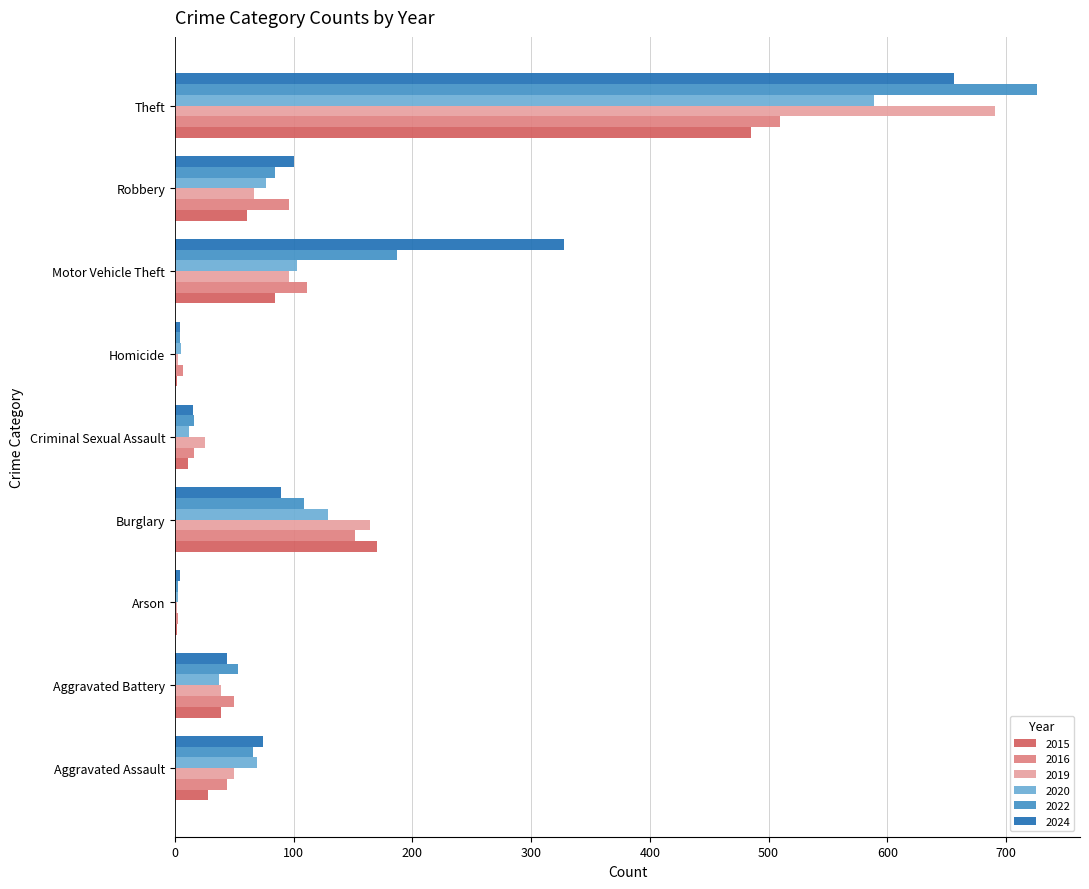

What is the average value of the 2020 series?

114